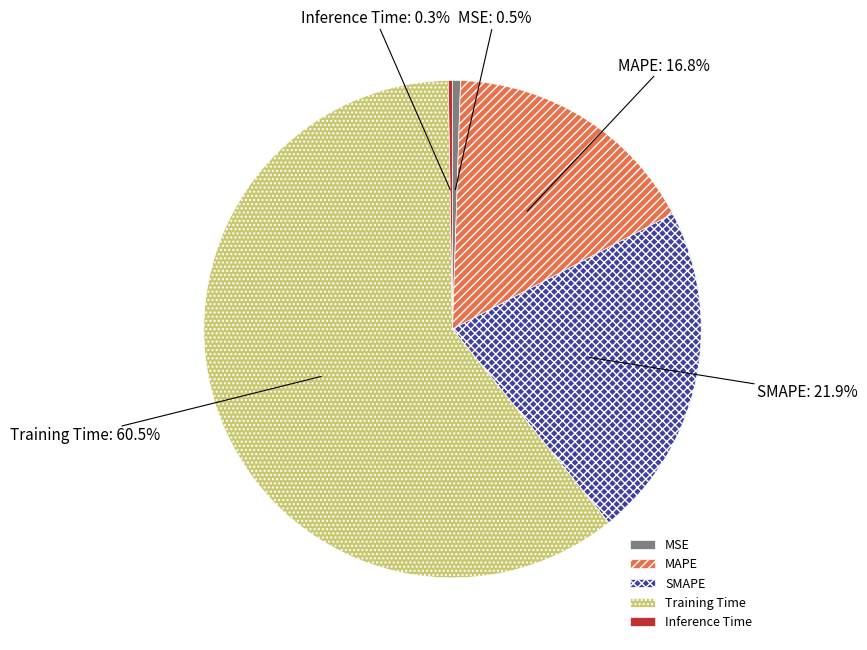

What is the majority slice?

Training Time